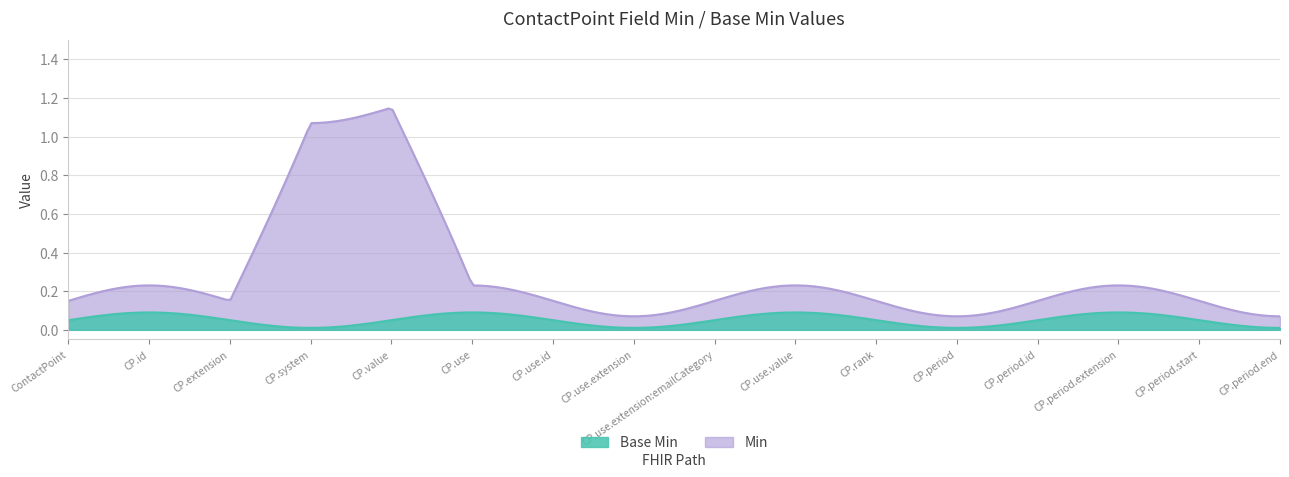

True or false: Min and Base Min intersect in this chart.

False